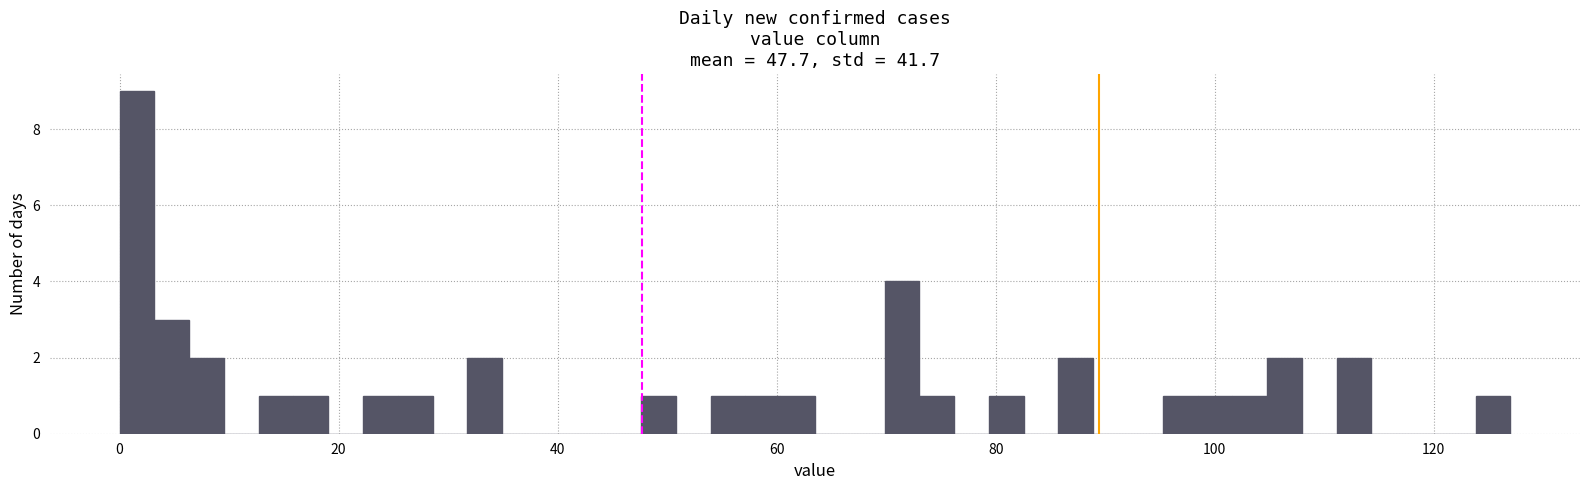

Read against the x-axis, roughly where is the centre of the tallest bar?

2